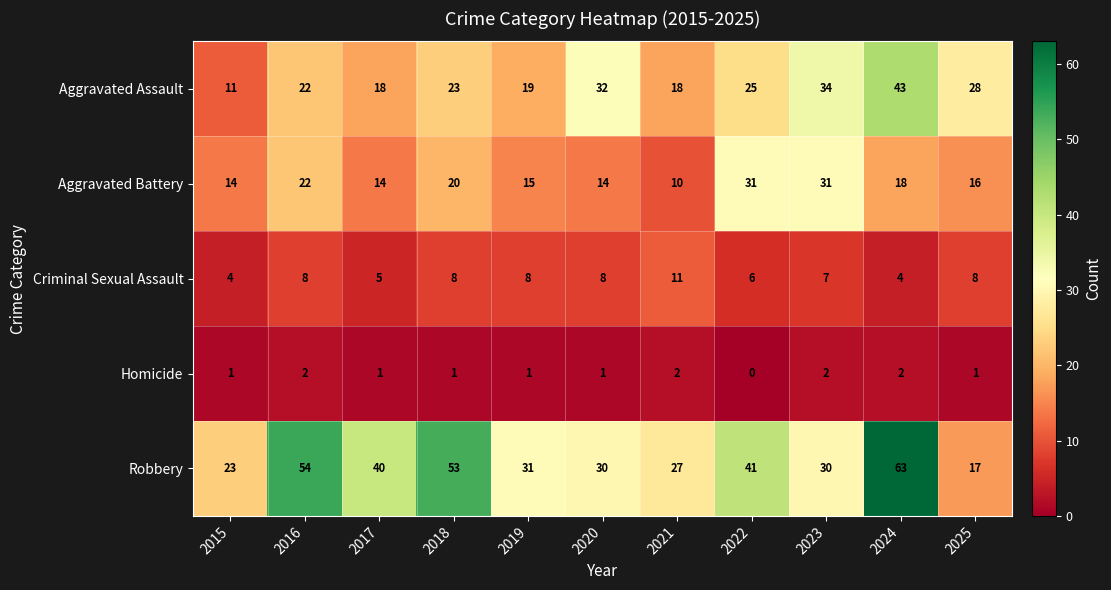

At 2024, list the series in order from smallest to largest.

Homicide, Criminal Sexual Assault, Aggravated Battery, Aggravated Assault, Robbery